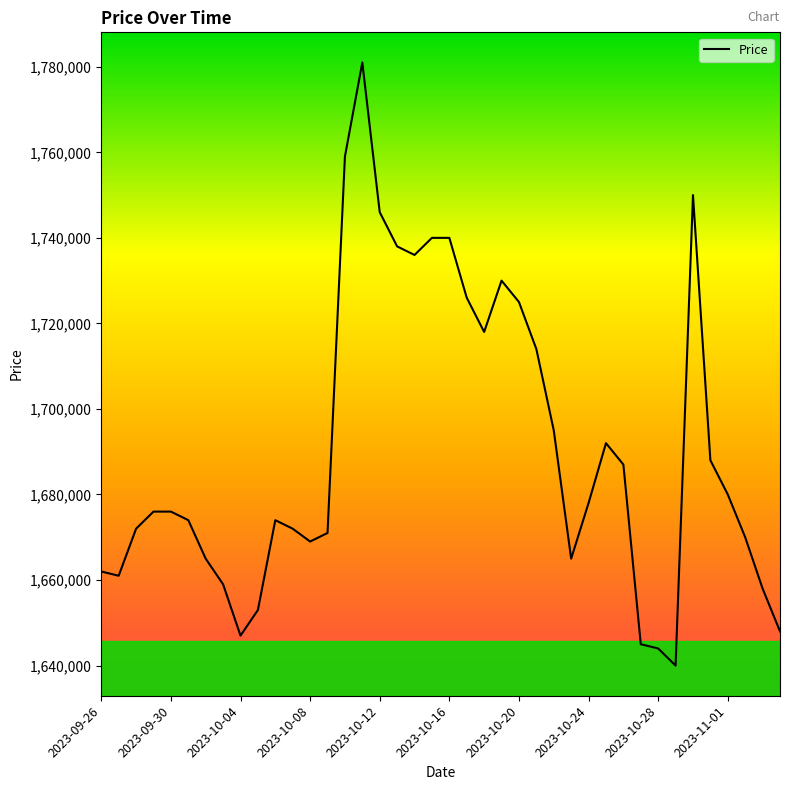

Reading right to left, list all the values displayed in this chart.

1648000	1658000	1670000	1680000	1688000	1750000	1640000	1644000	1645000	1687000	1692000	1678000	1665000	1695000	1714000	1725000	1730000	1718000	1726000	1740000	1740000	1736000	1738000	1746000	1781000	1759000	1671000	1669000	1672000	1674000	1653000	1647000	1659000	1665000	1674000	1676000	1676000	1672000	1661000	1662000